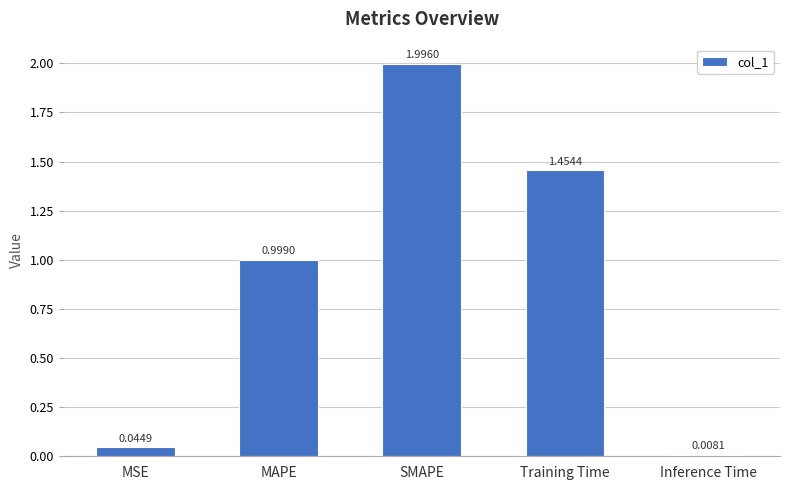

What is the difference between the maximum and minimum values?

2.0